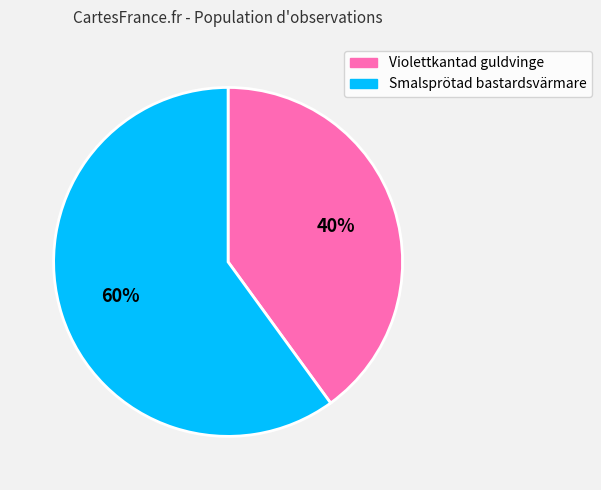

The Violettkantad guldvinge slice represents 40% of the pie. True or false?

True